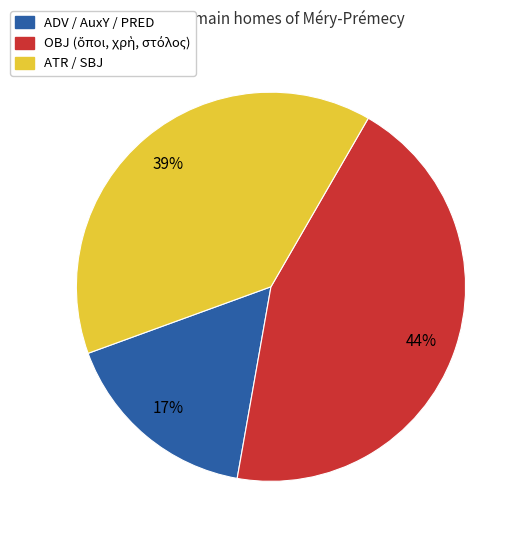

To the nearest percent, what is the average slice percentage?

33%